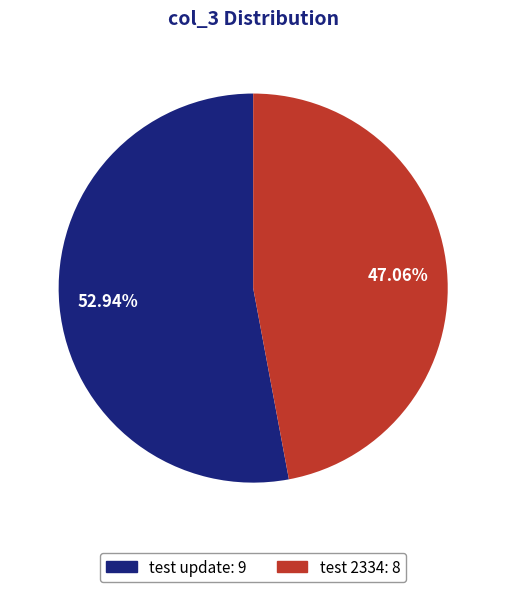

The test update slice represents 53% of the pie. True or false?

True